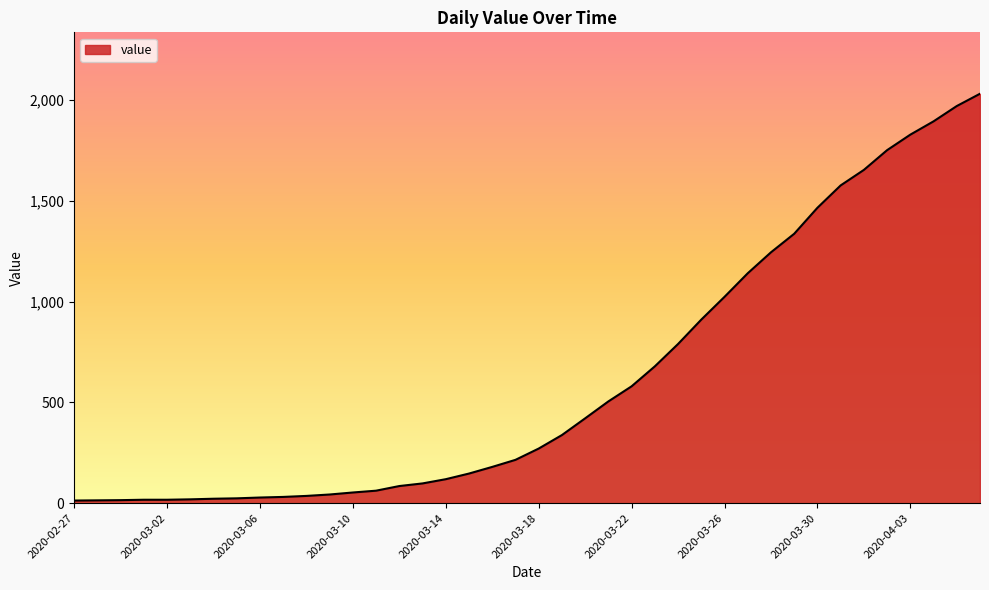

What is the maximum value shown in the chart?

2032